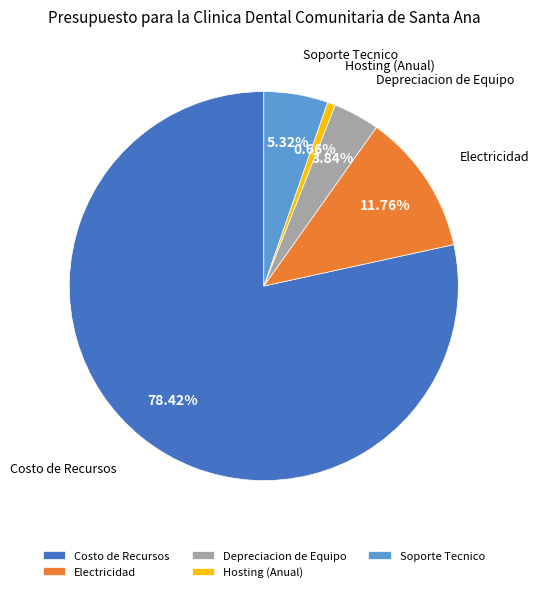

Do Electricidad and Costo de Recursos together represent more than half of the pie?

Yes